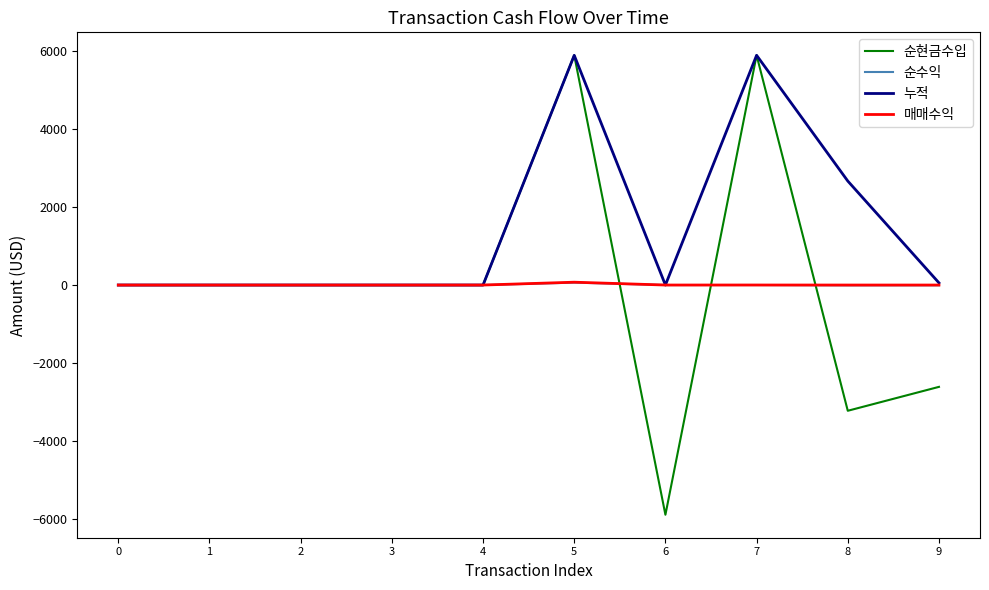

Which series has the widest spread of values?

순현금수입